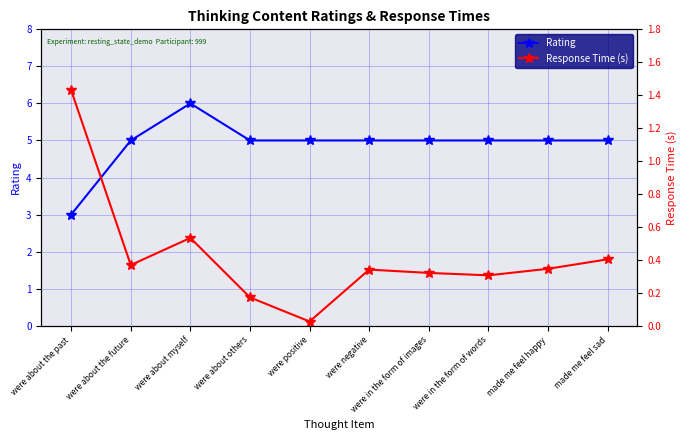

Which category has the lowest value across all series?

were positive